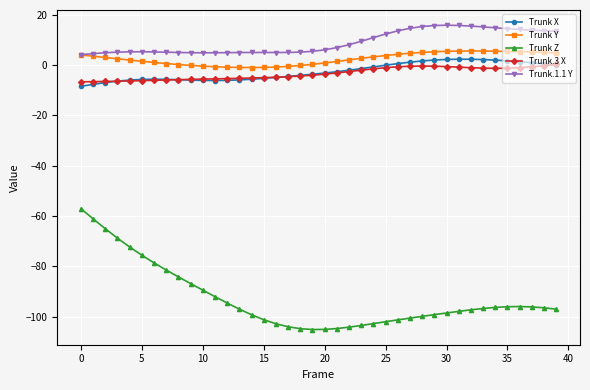

True or false: Trunk Y has more than 0 points higher than both neighbors.

True